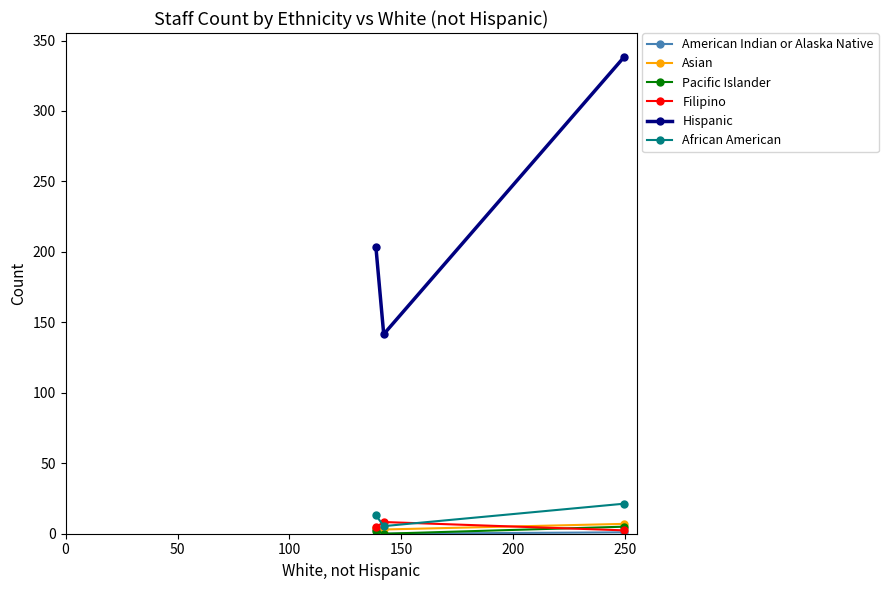

What is the greatest value displayed?

338.4